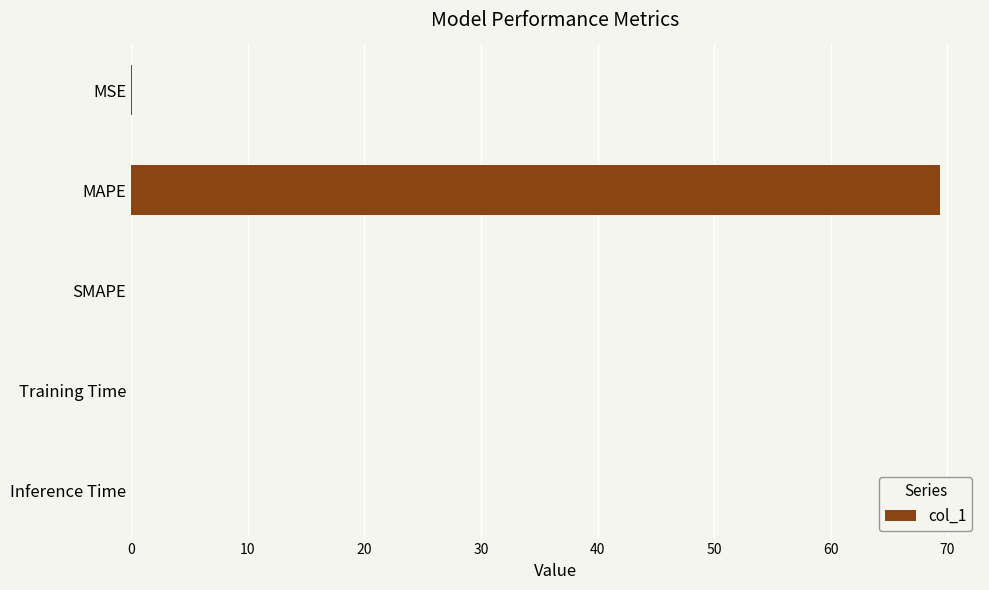

Which has a higher value, Training Time or MAPE?

MAPE